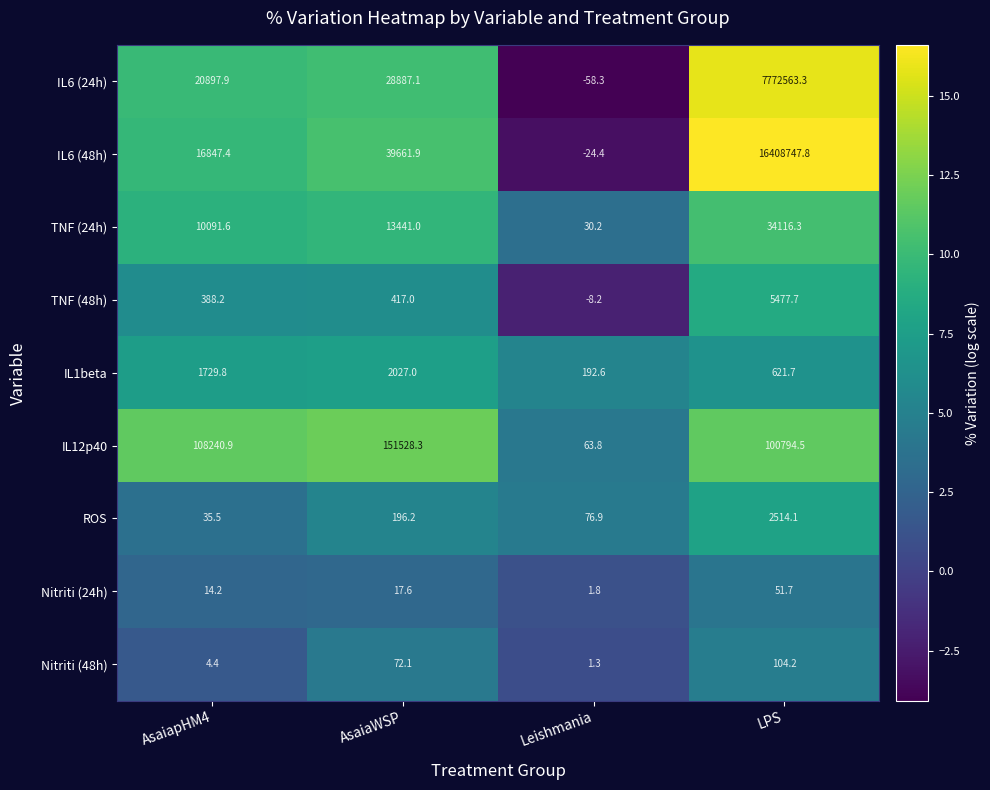

What is the sum of the ROS values at LPS and AsaiapHM4?

2549.6